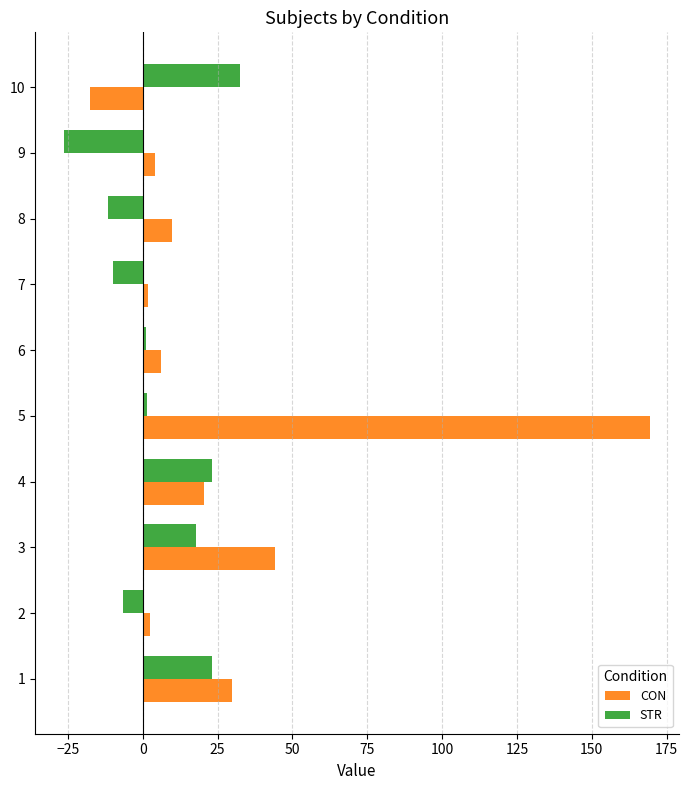

What is the minimum value for STR?

-26.2